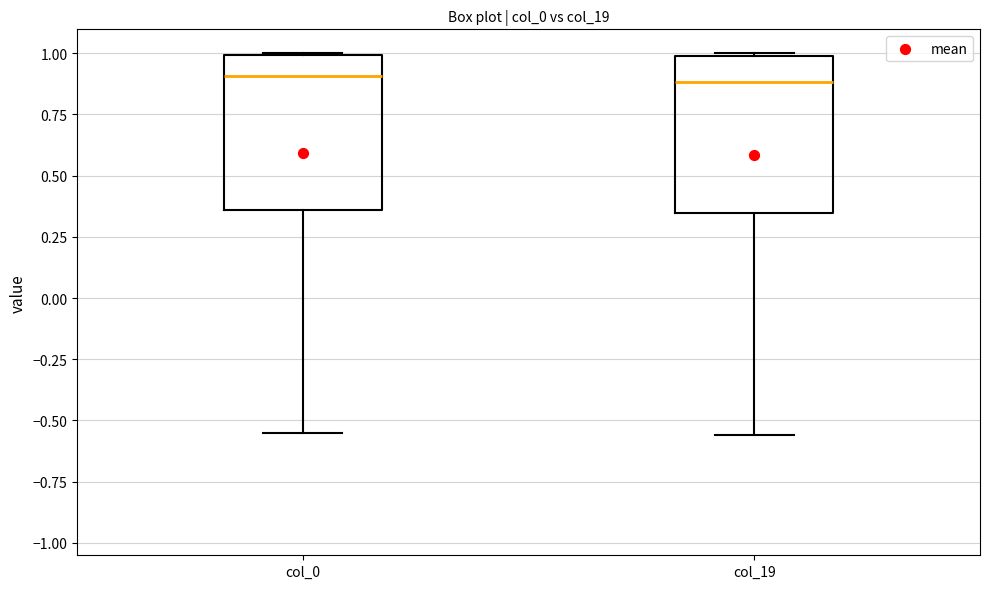

Where is the lower edge of the box for col_0 on the y-axis? The values are not printed on the chart, so give them approximately, as read against the axis.

0.35